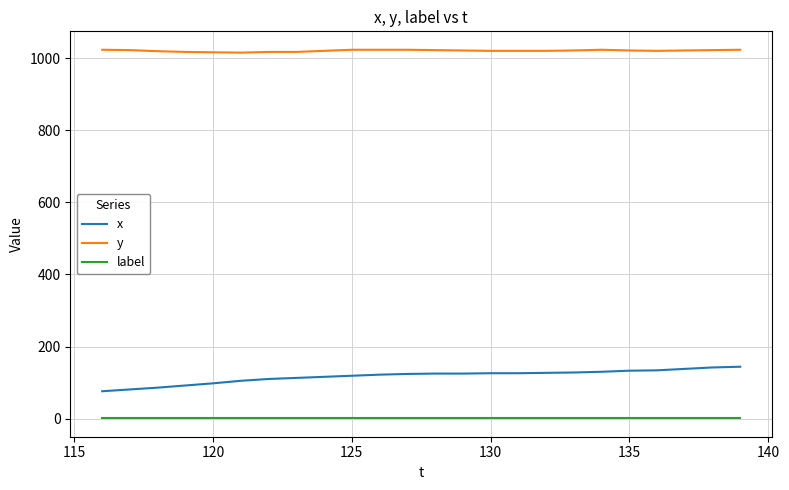

True or false: x and y intersect in this chart.

False